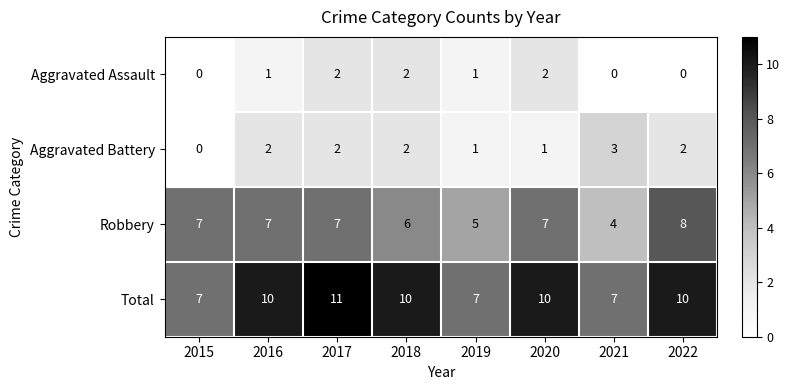

What is the spread (max minus min) of values at 2015?

7